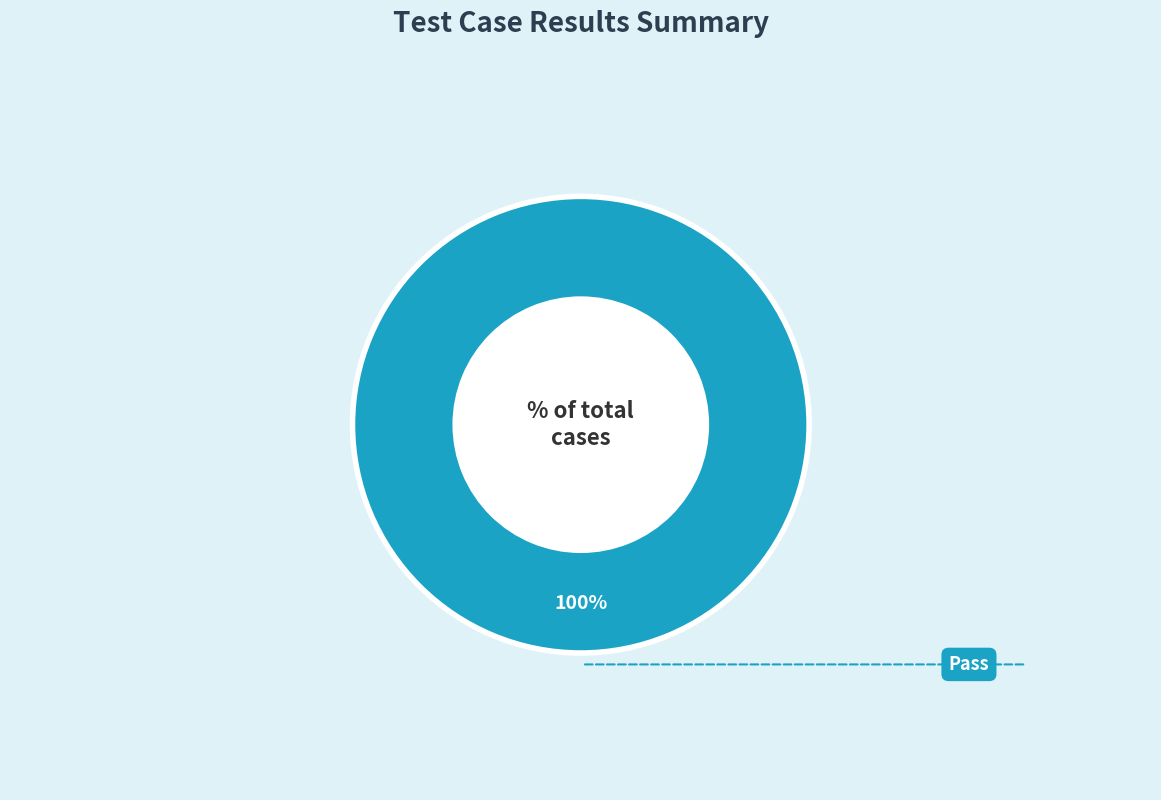

Count the number of slices in the pie.

1